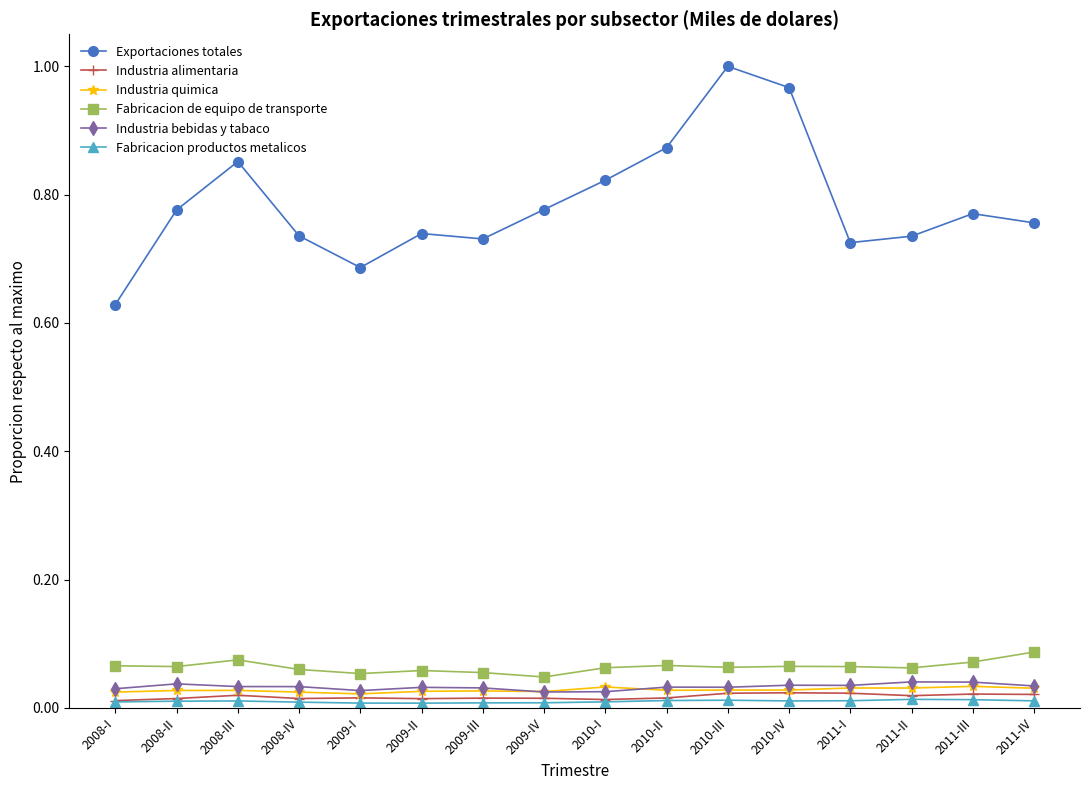

In Industria bebidas y tabaco, how many points are higher than both neighbors (excluding endpoints)?

5